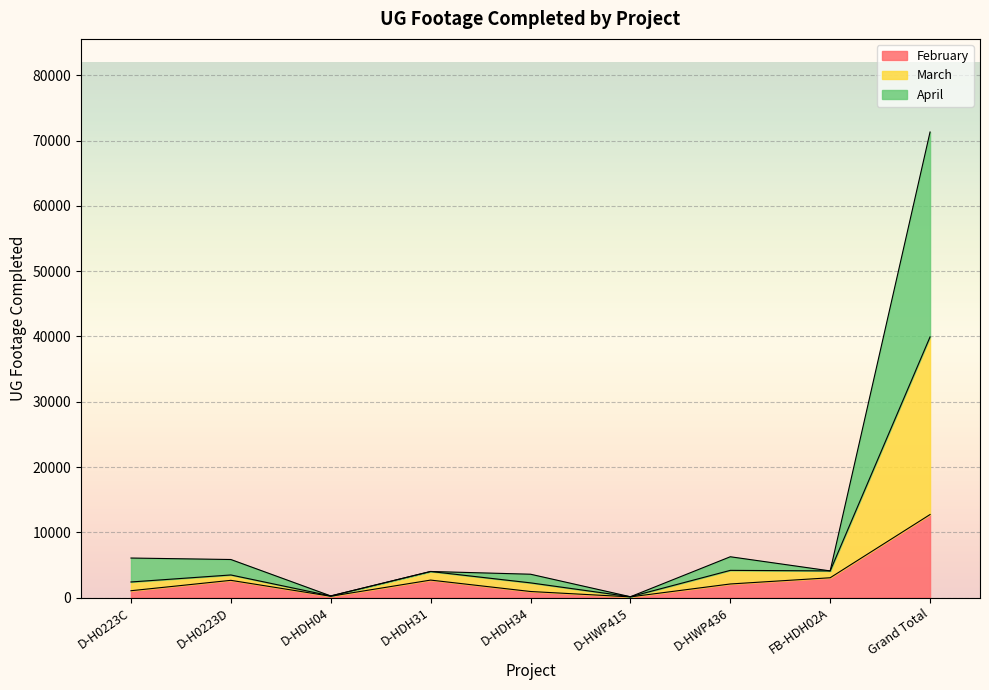

How many categories are shown in the chart?

9